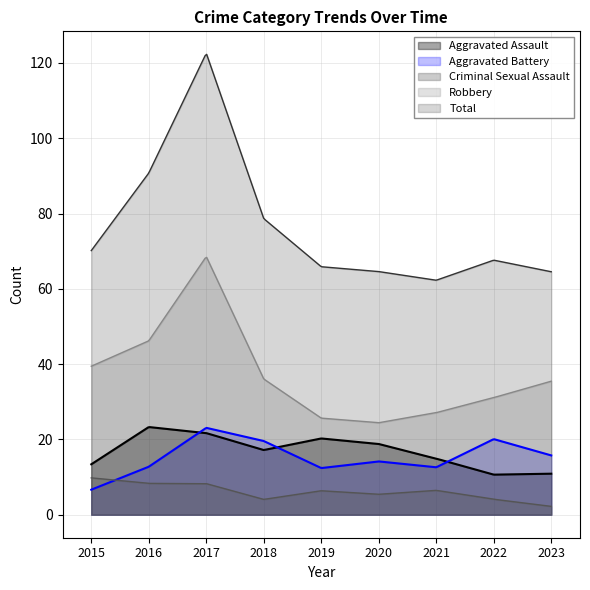

How many data points does each series have?

9